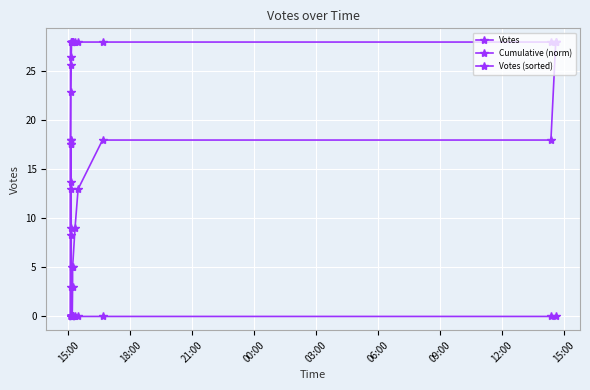

Is this an area chart (filled region under the line)?

No